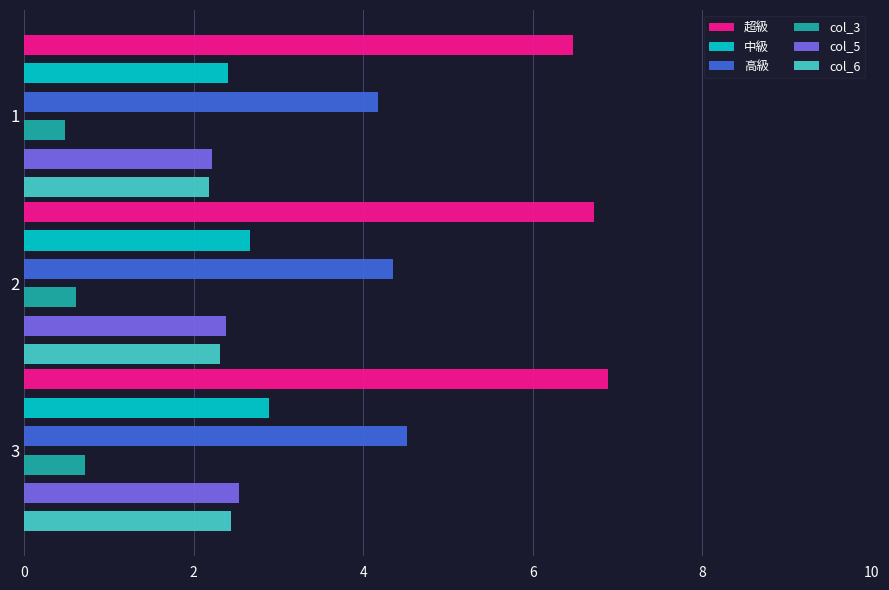

What is the value of the 中級 bar at the 2nd from the left?

2.7